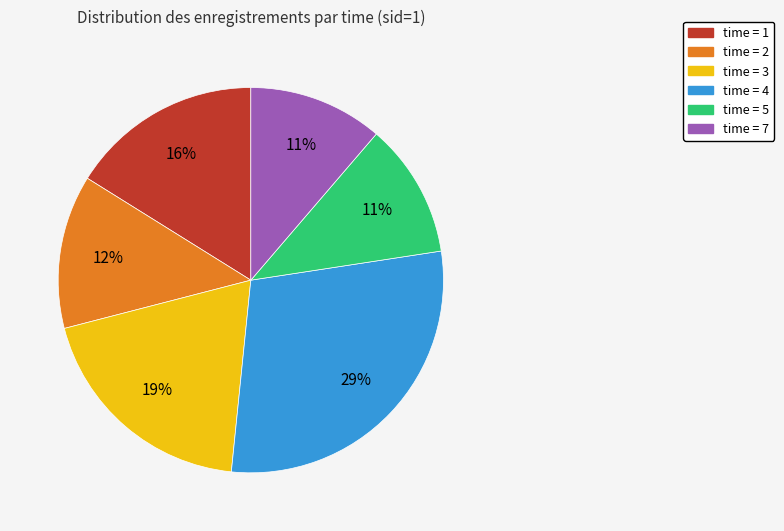

How many segments does this pie chart have?

6